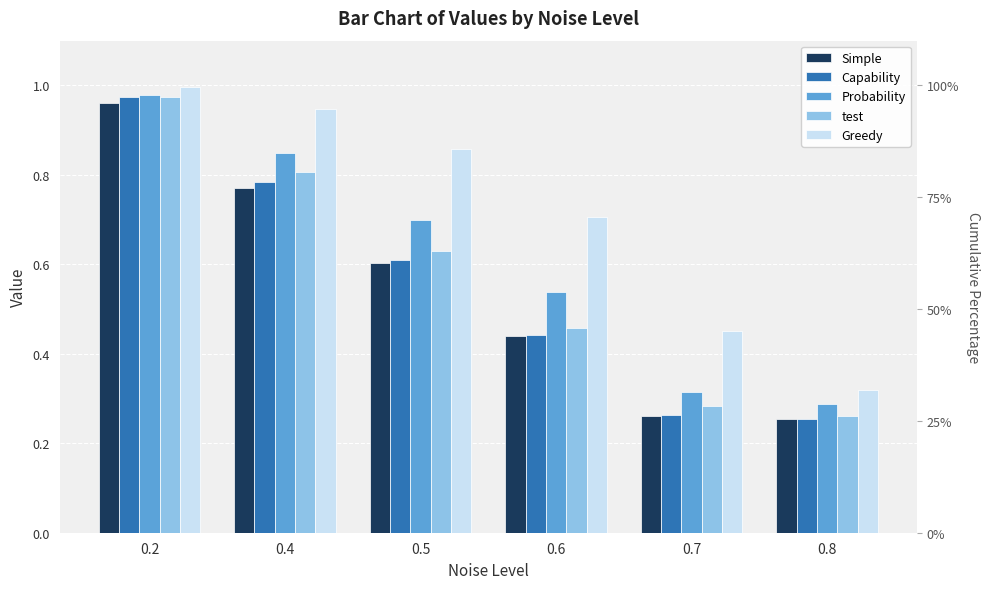

At which label does Simple reach its minimum?

0.8